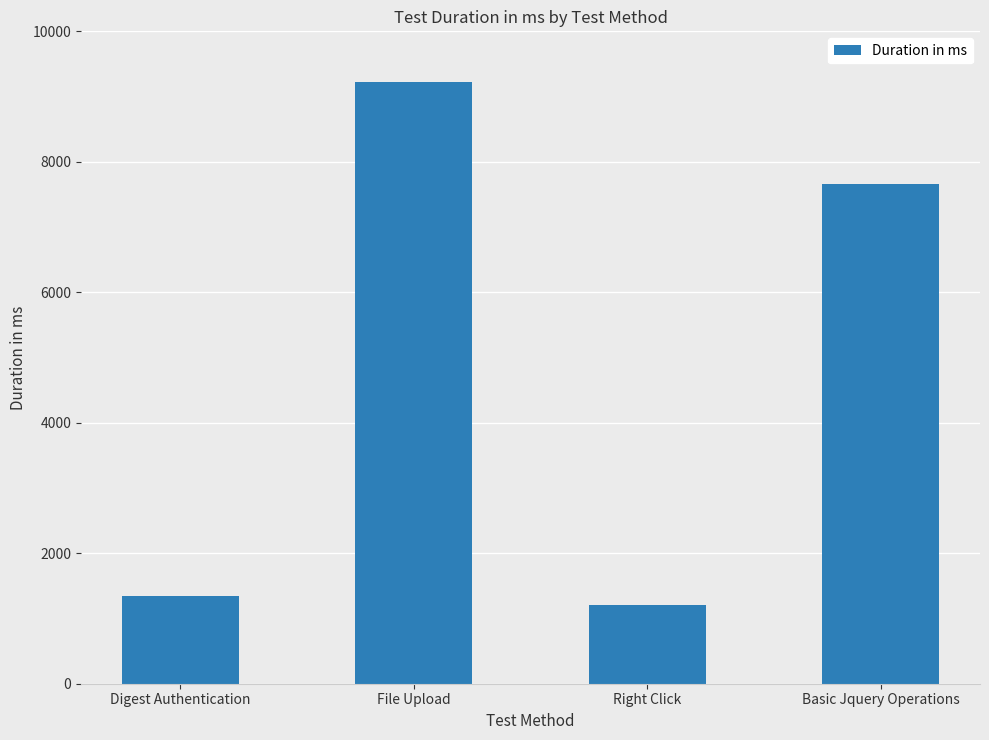

What is the smallest value displayed?

1203